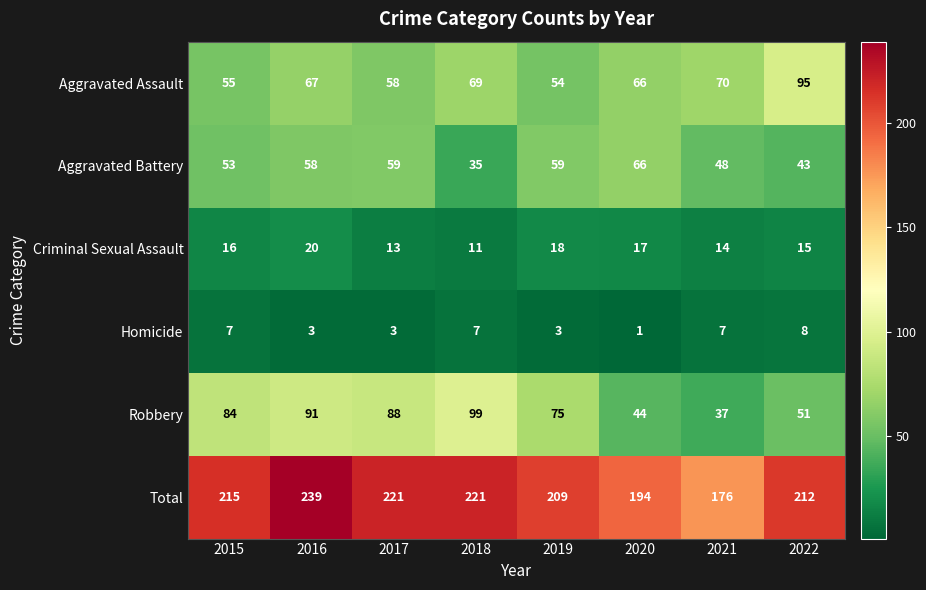

List the series in order of their peak value, lowest first.

Homicide, Criminal Sexual Assault, Aggravated Battery, Aggravated Assault, Robbery, Total